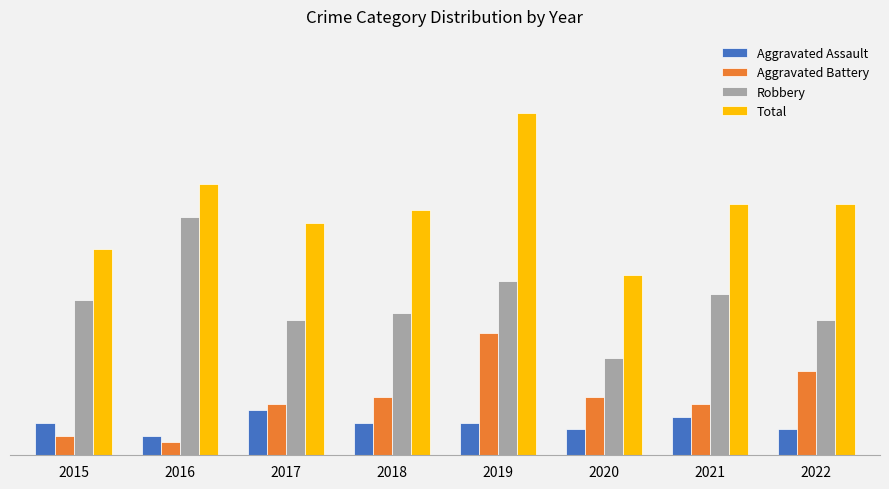

What are all the series names shown in the legend?

Aggravated Assault, Aggravated Battery, Robbery, Total